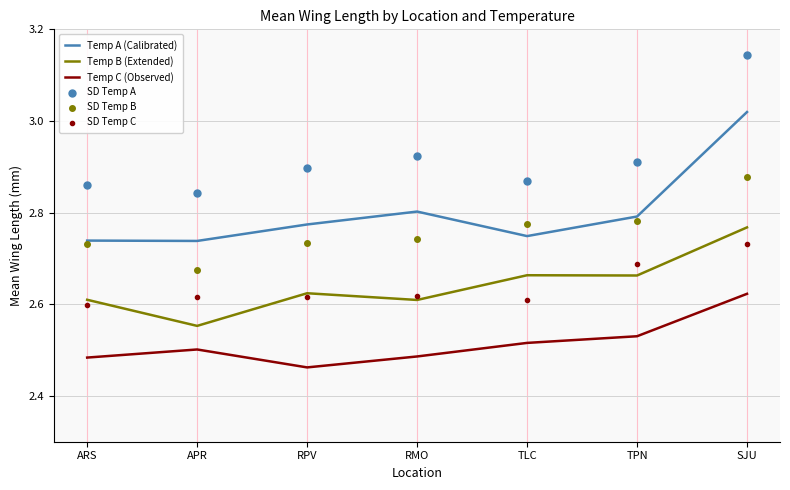

Which series has the widest spread of Y values?

SD Temp A